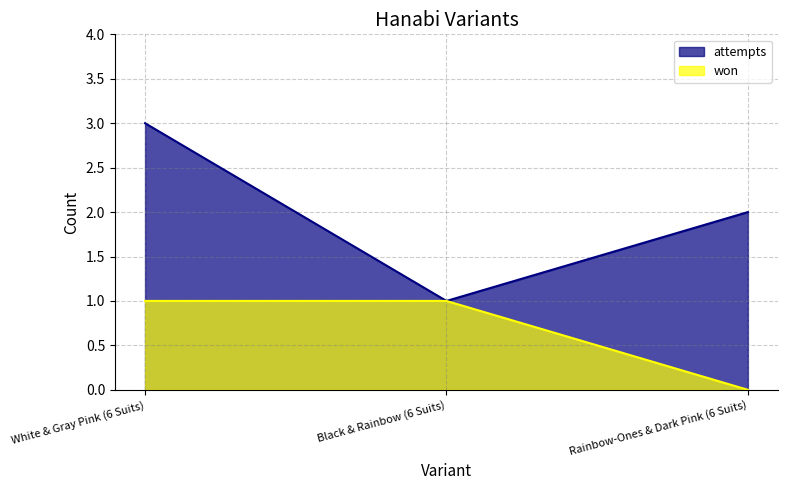

At which category is the sum across all series the highest?

White & Gray Pink (6 Suits)